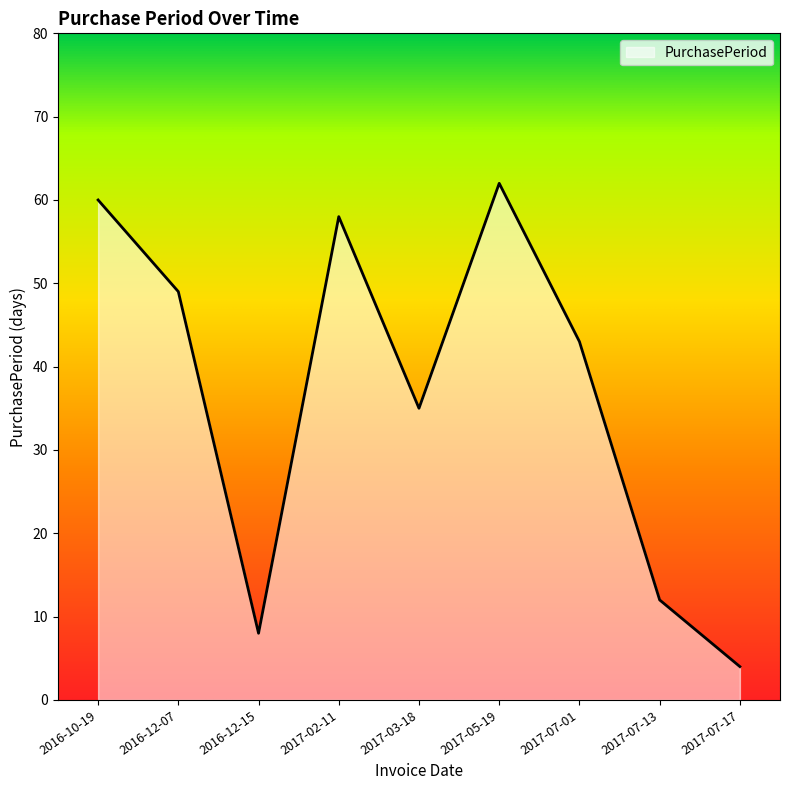

Does the chart have visible grid lines?

No